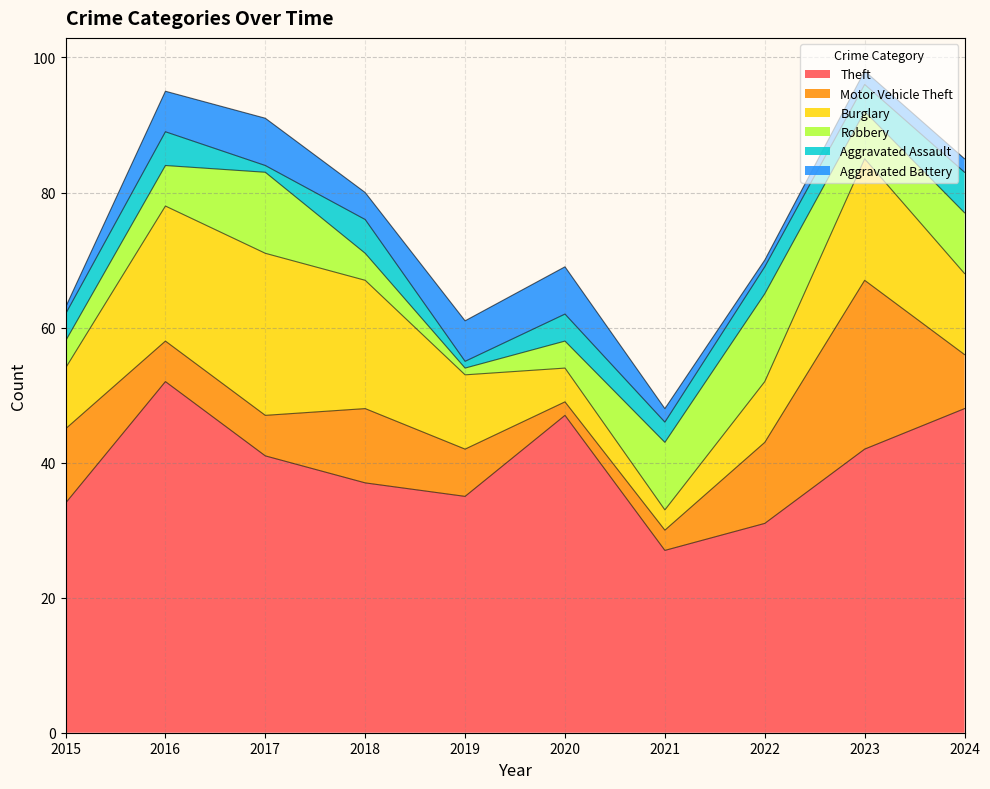

List the series in order of their peak value, highest first.

Theft, Motor Vehicle Theft, Burglary, Robbery, Aggravated Battery, Aggravated Assault